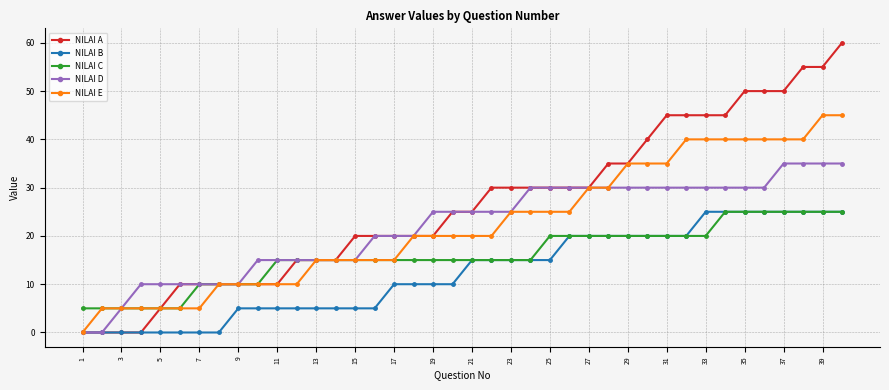

Which series has the largest total across all categories?

NILAI A